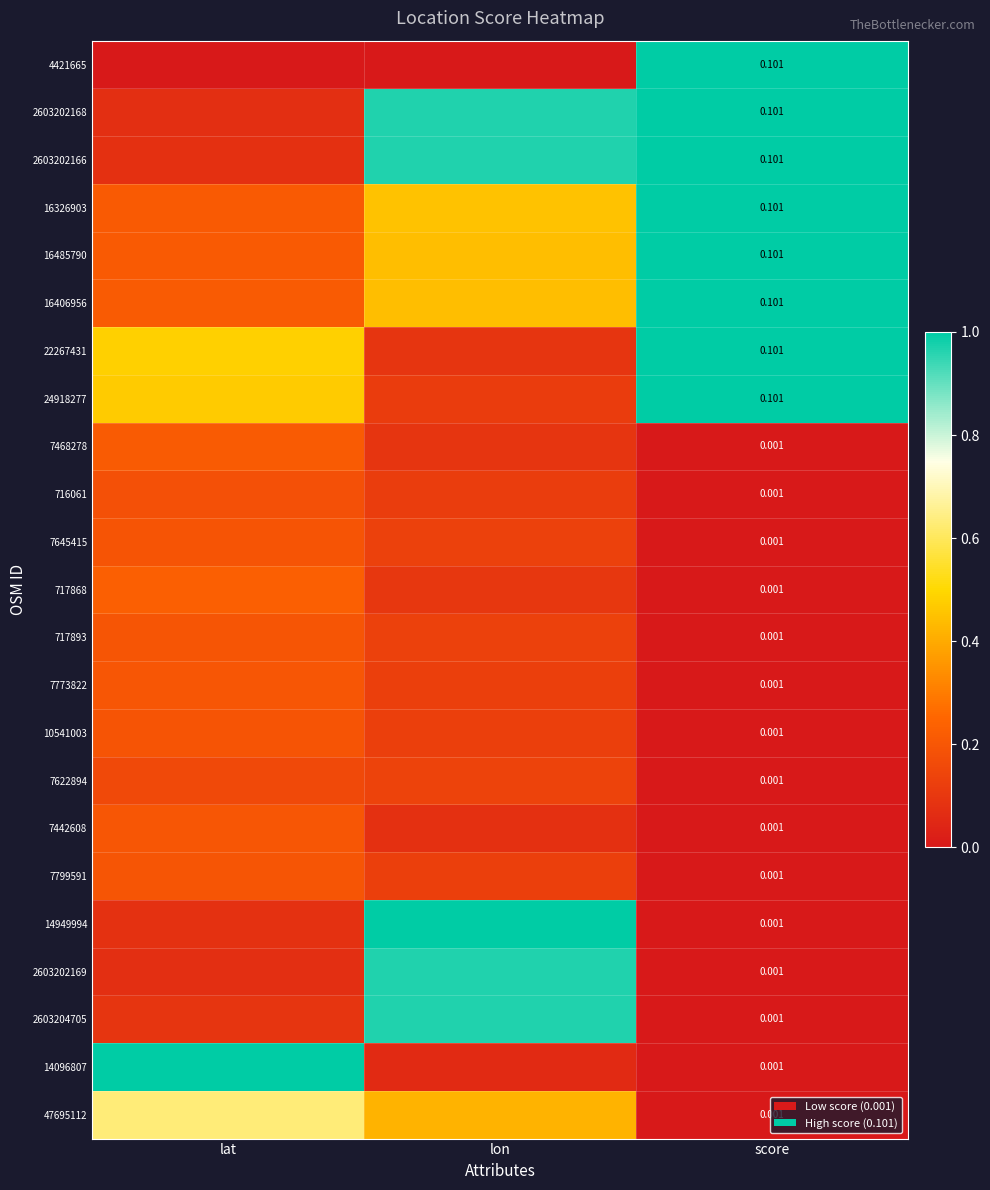

Rank the series at lon from lowest to highest value.

4421665, 14096807, 7442608, 22267431, 7468278, 717868, 24918277, 716061, 7773822, 7799591, 10541003, 717893, 7645415, 7622894, 47695112, 16485790, 16406956, 16326903, 2603204705, 2603202166, 2603202169, 2603202168, 14949994